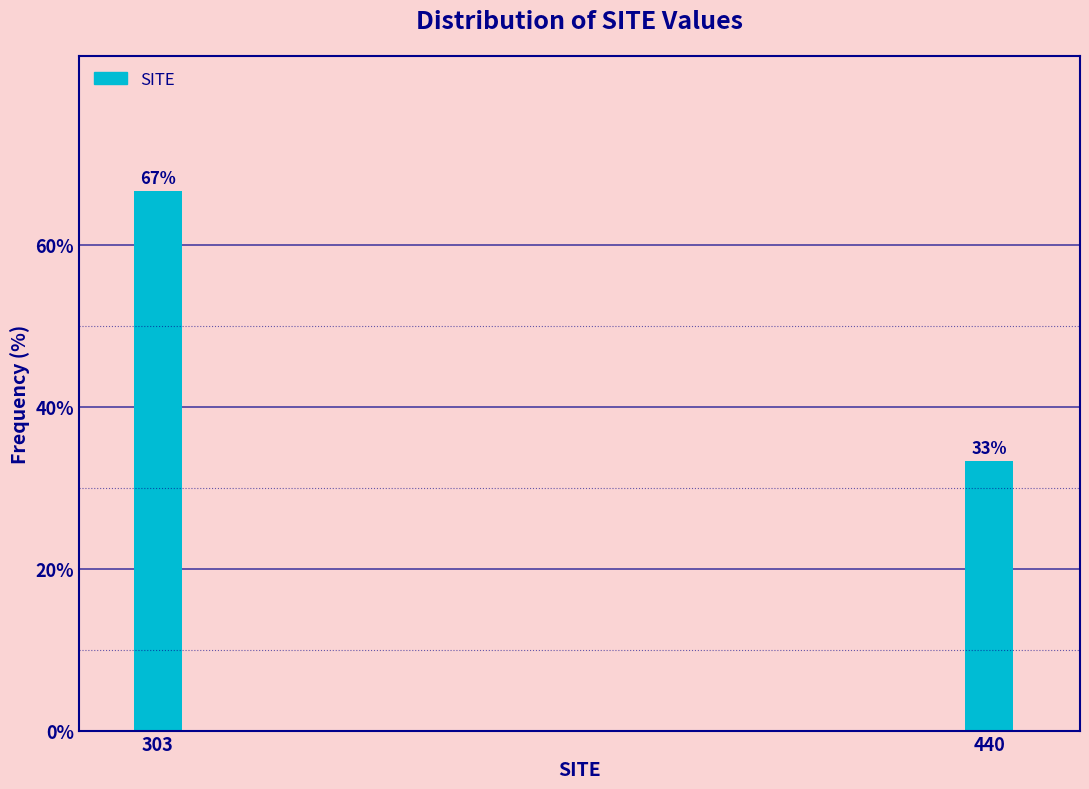

Which has a higher value, 303 or 440?

303